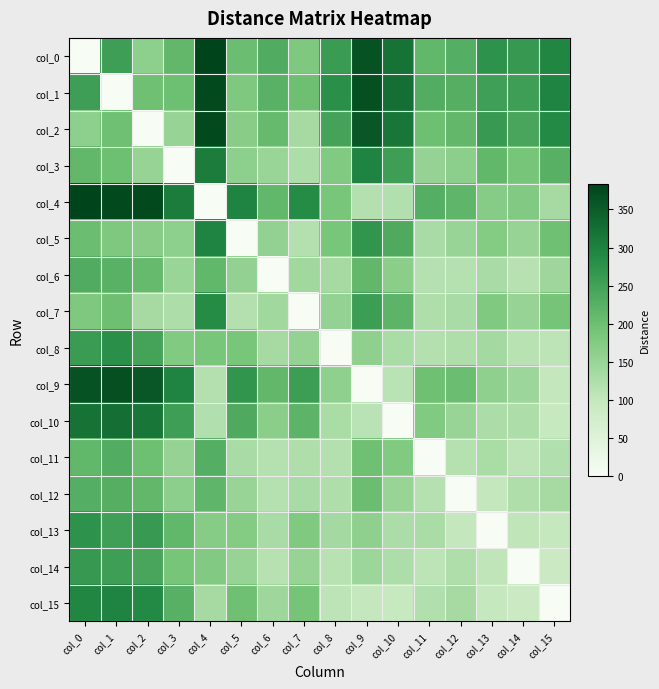

Rank the series at col_11 from lowest to highest value.

col_11, col_14, col_6, col_12, col_8, col_15, col_7, col_13, col_5, col_3, col_10, col_9, col_2, col_0, col_4, col_1